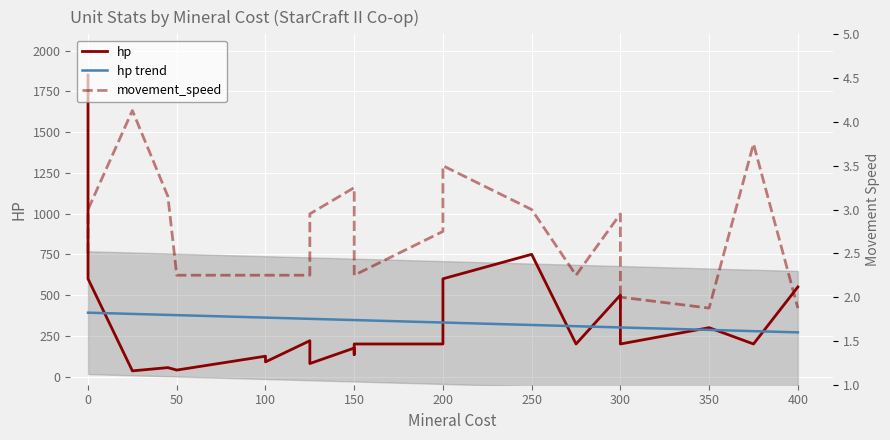

What is the minimum value shown in the chart?

1.9